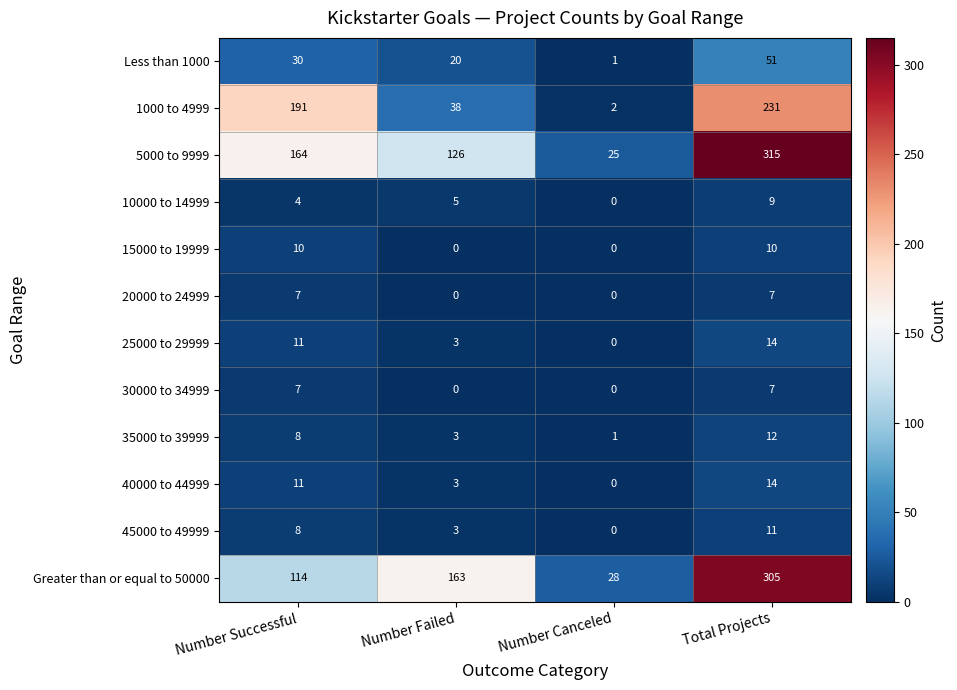

Which series has the largest total across all categories?

5000 to 9999